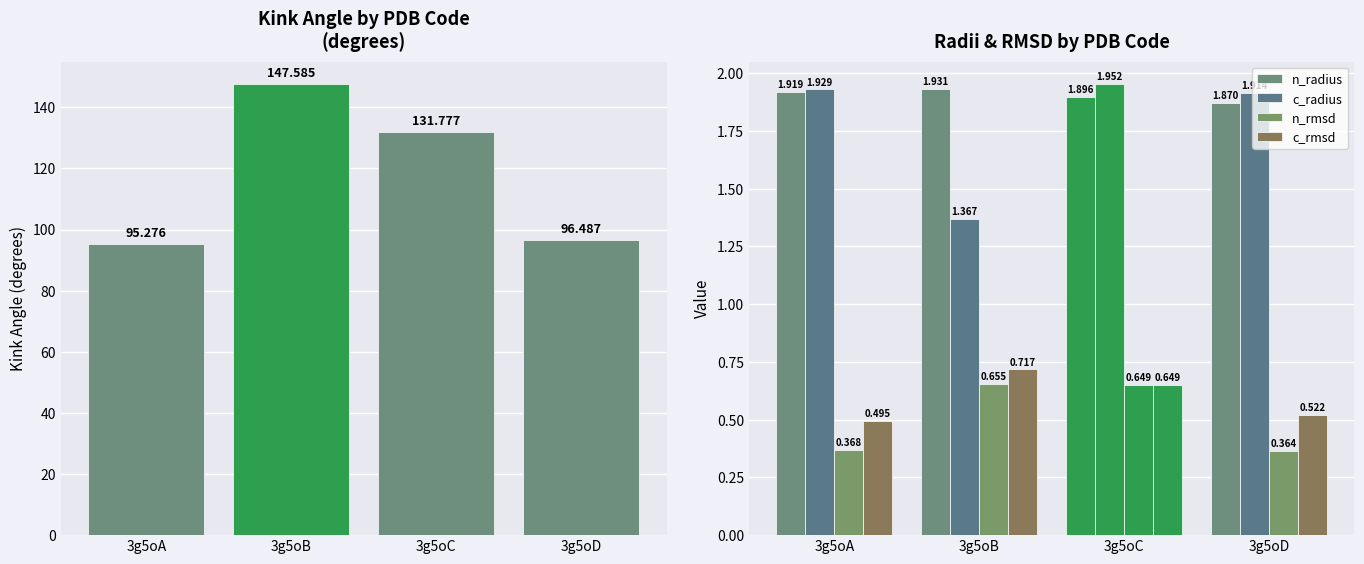

What is the value of the Kink_Angle bar at the 3rd from the left?

131.8